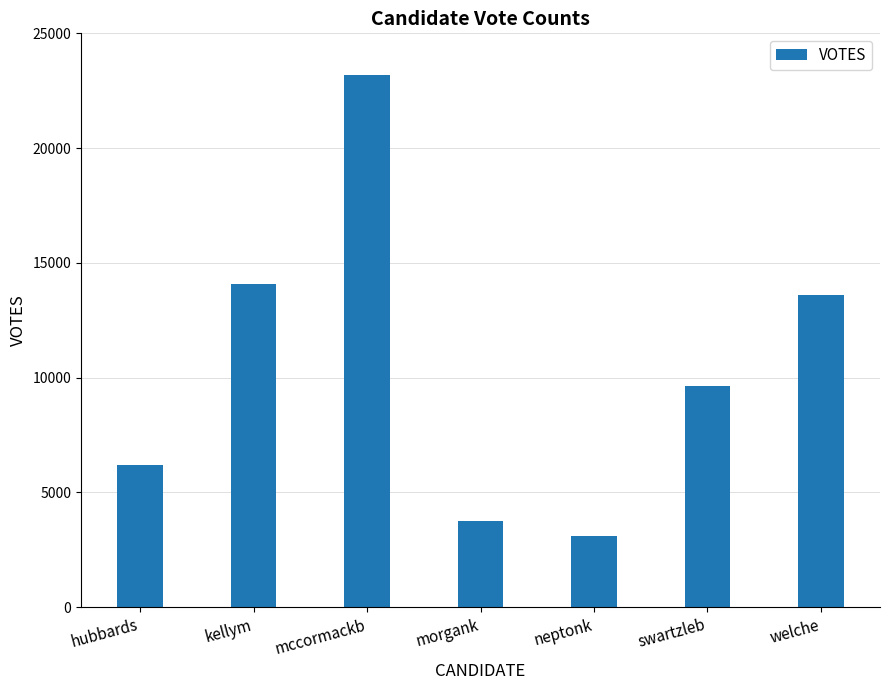

What value does the data have at morgank?

3747